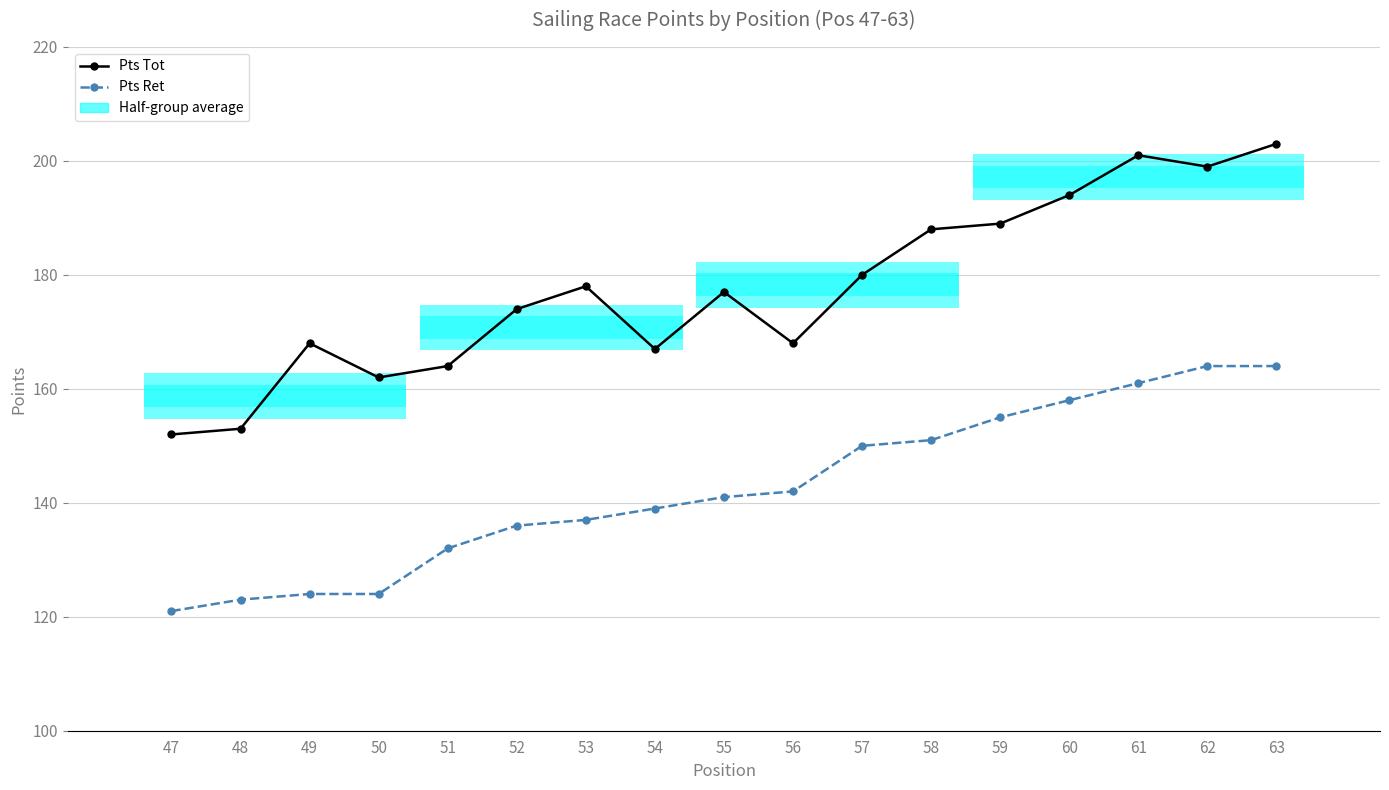

List the series in order of their peak value, lowest first.

Pts Ret, Pts Tot